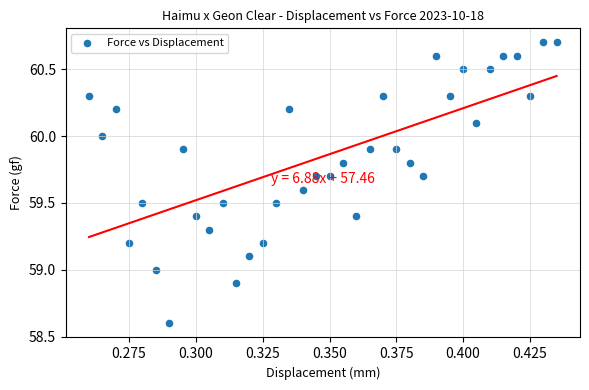

What is the range of Y values (max minus min)?

2.1